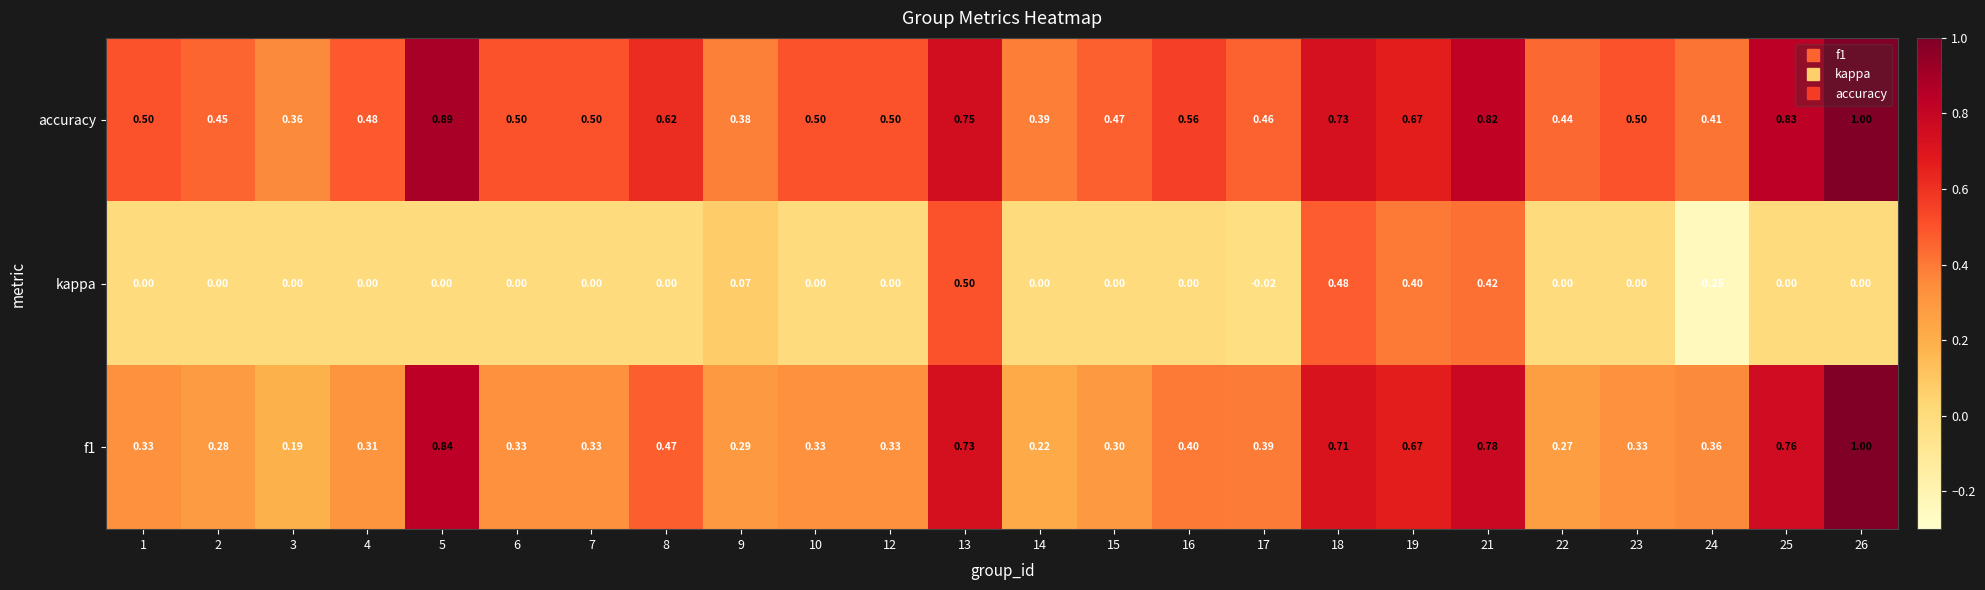

Which series has the largest total across all categories?

accuracy